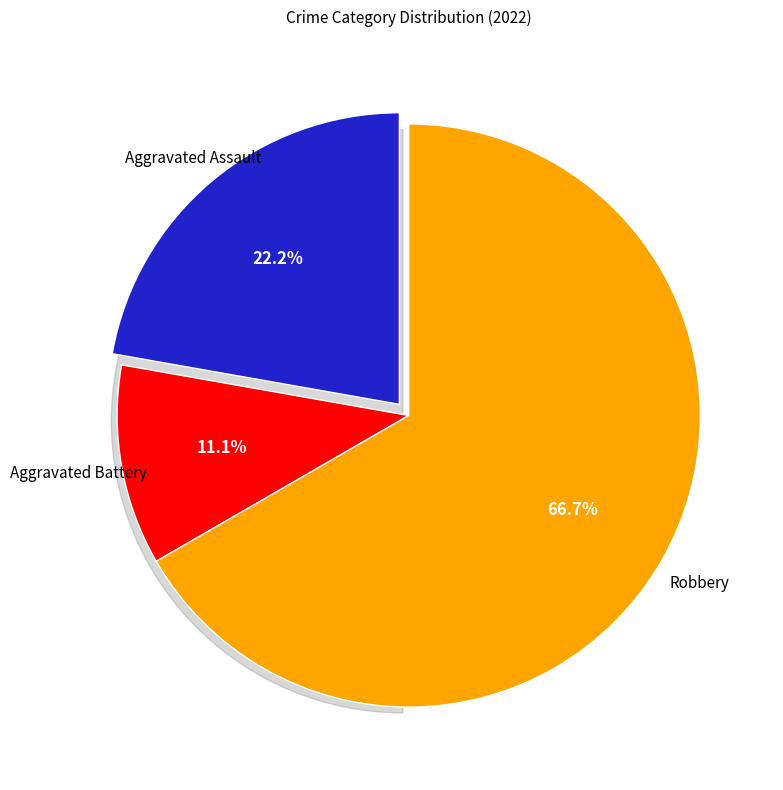

Do Aggravated Battery and Robbery together represent more than half of the pie?

Yes